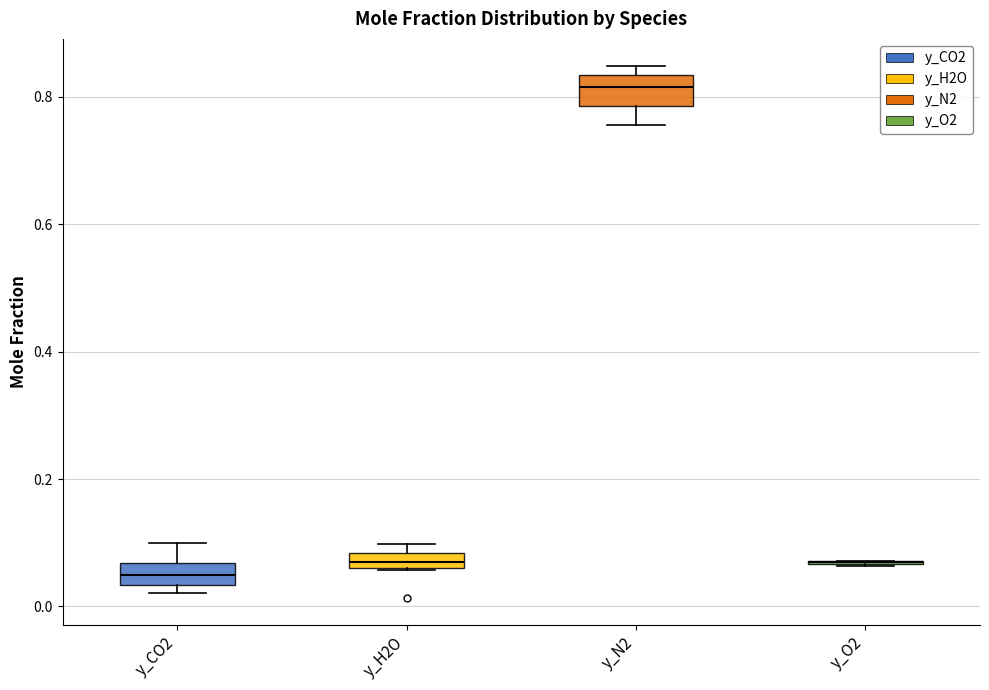

Where does the median line of the box for y_N2 sit on the y-axis? The values are not printed on the chart, so give them approximately, as read against the axis.

0.82